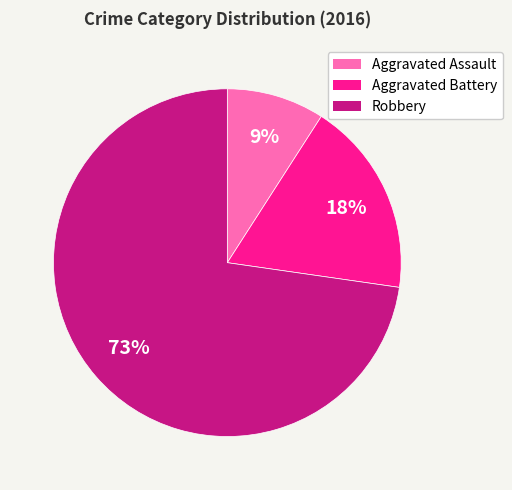

To the nearest percent, what is the difference between the Aggravated Battery and Robbery slice percentages?

55%